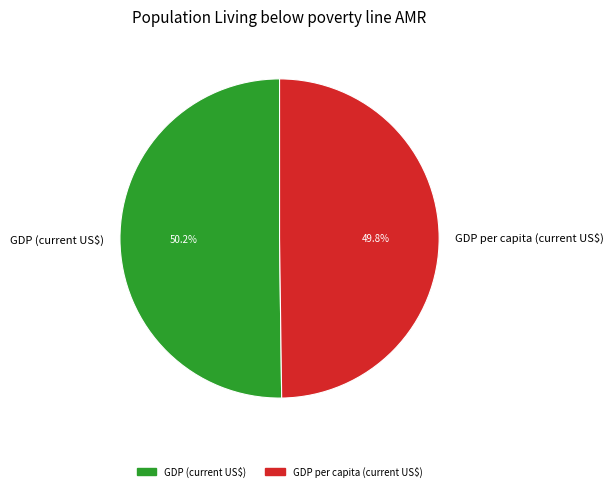

True or false: GDP (current US$) accounts for 50% of the total.

True